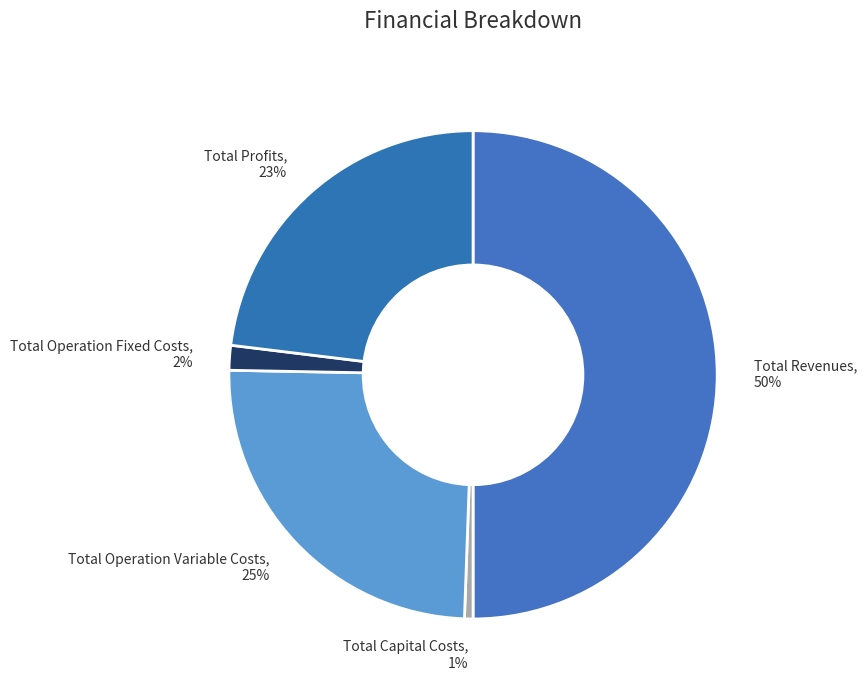

To the nearest percent, what is the difference between the largest and smallest slice percentages?

49%